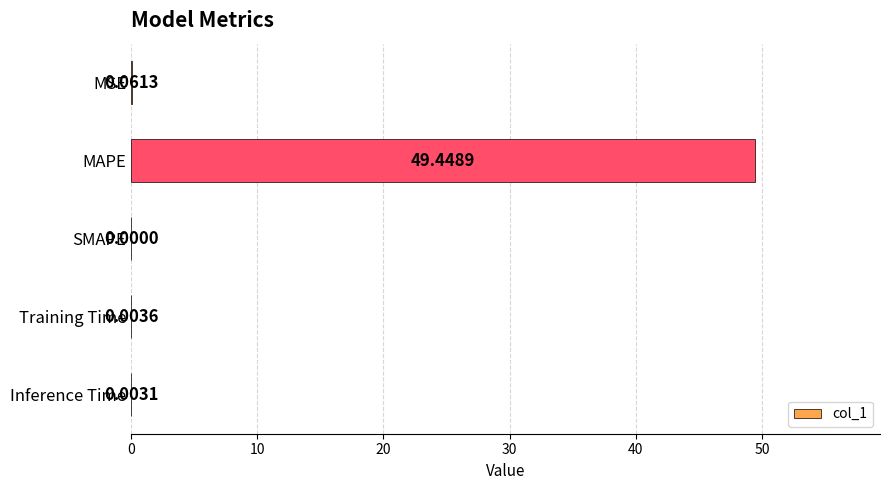

Which category has the highest value across all series?

MAPE